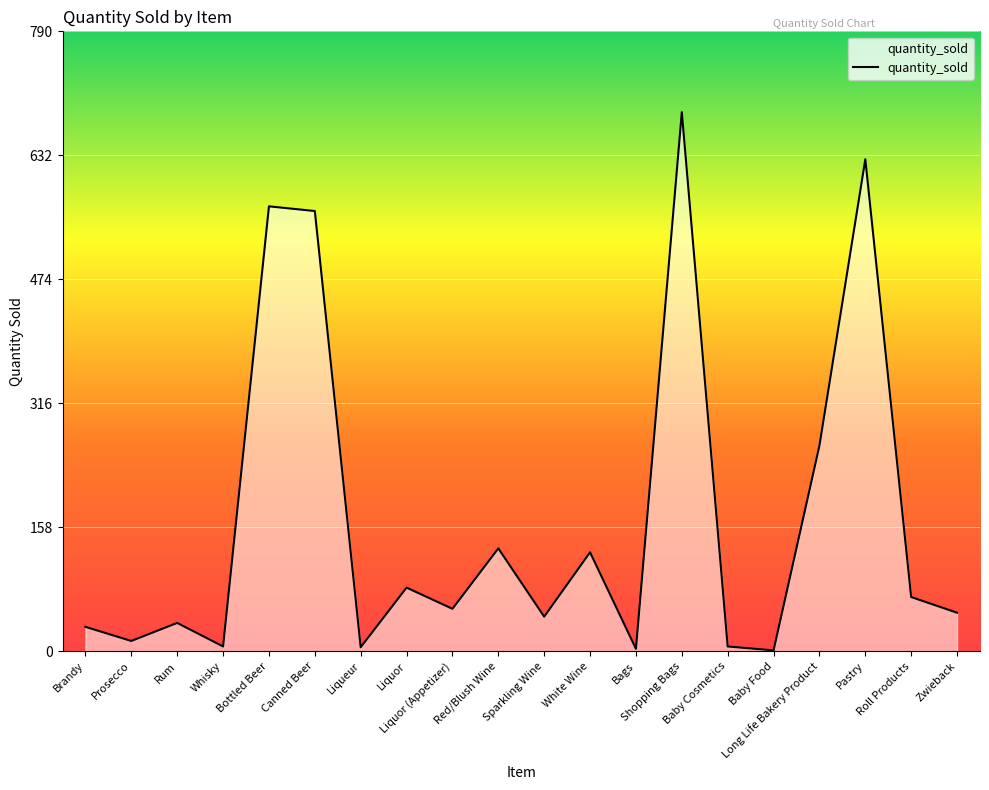

At which category does the data reach its first local valley?

Prosecco